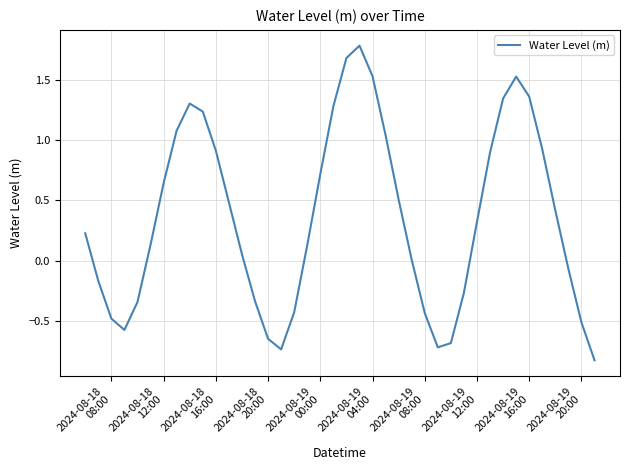

True or false: there are more than 0 points higher than both neighbors.

True